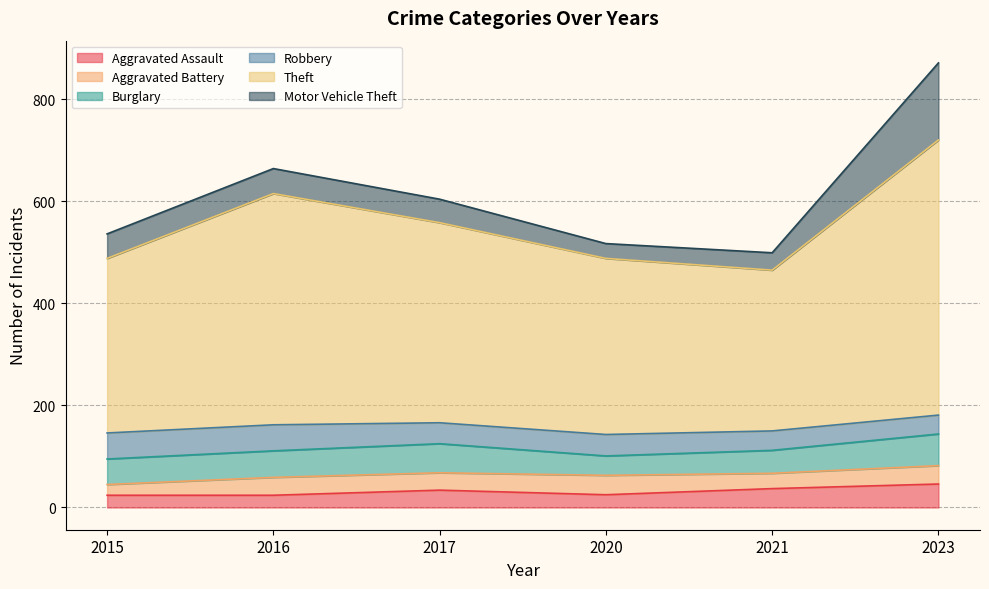

List the labels in order of Motor Vehicle Theft value, largest first.

2023, 2016, 2015, 2017, 2021, 2020